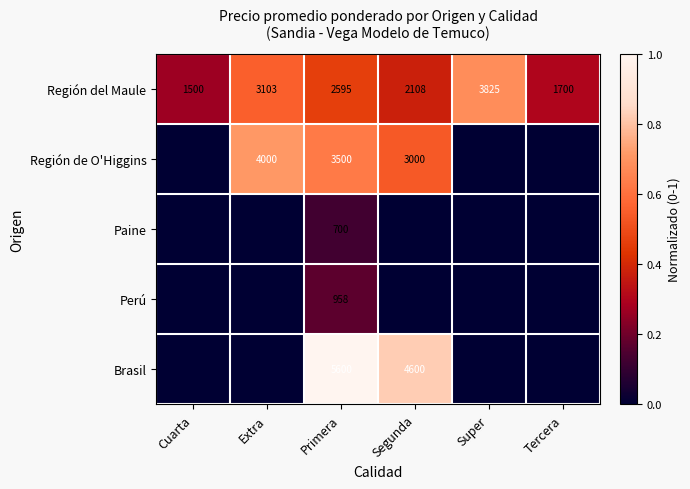

What is the sum of the Región del Maule values at Super and Segunda?

5933